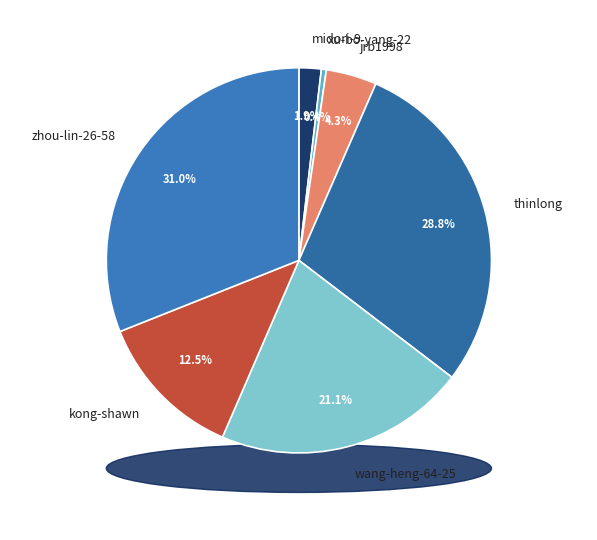

How many slices are in this pie chart?

7